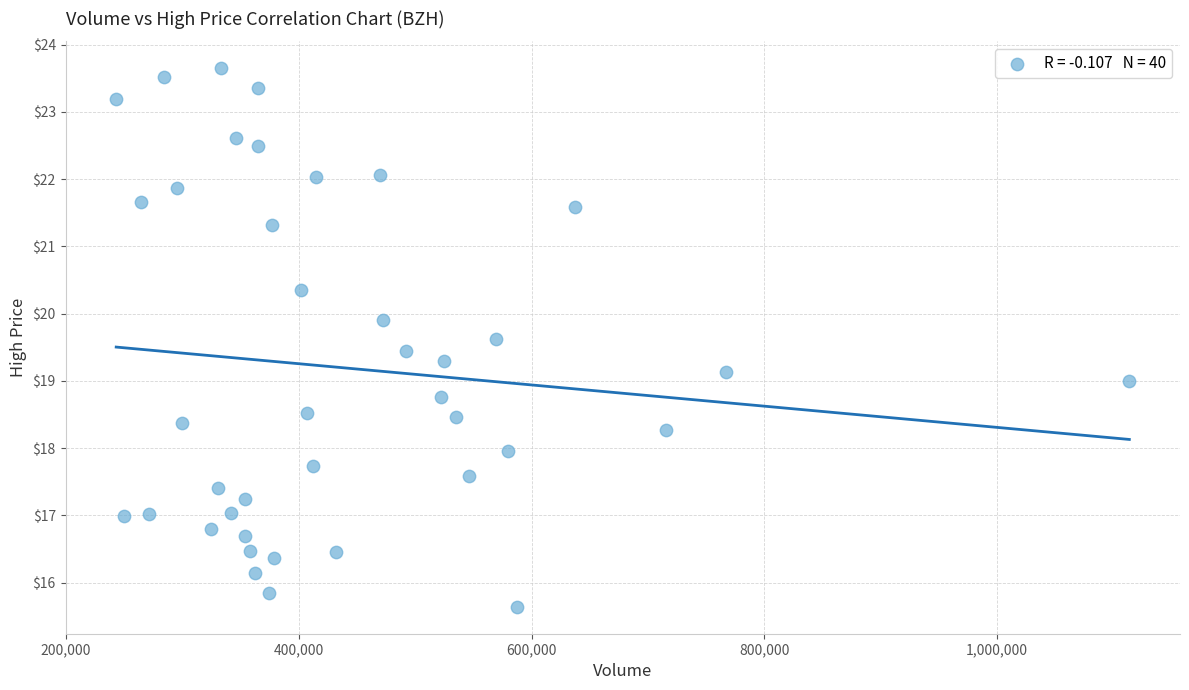

What is the range of X values (max minus min)?

870400.0